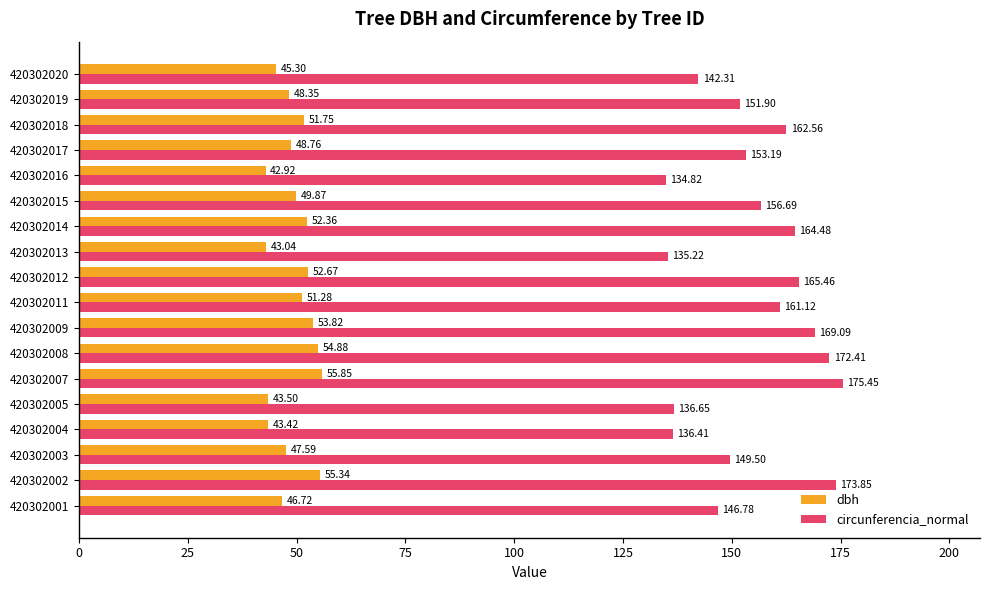

What is the highest value of the dbh series?

55.9